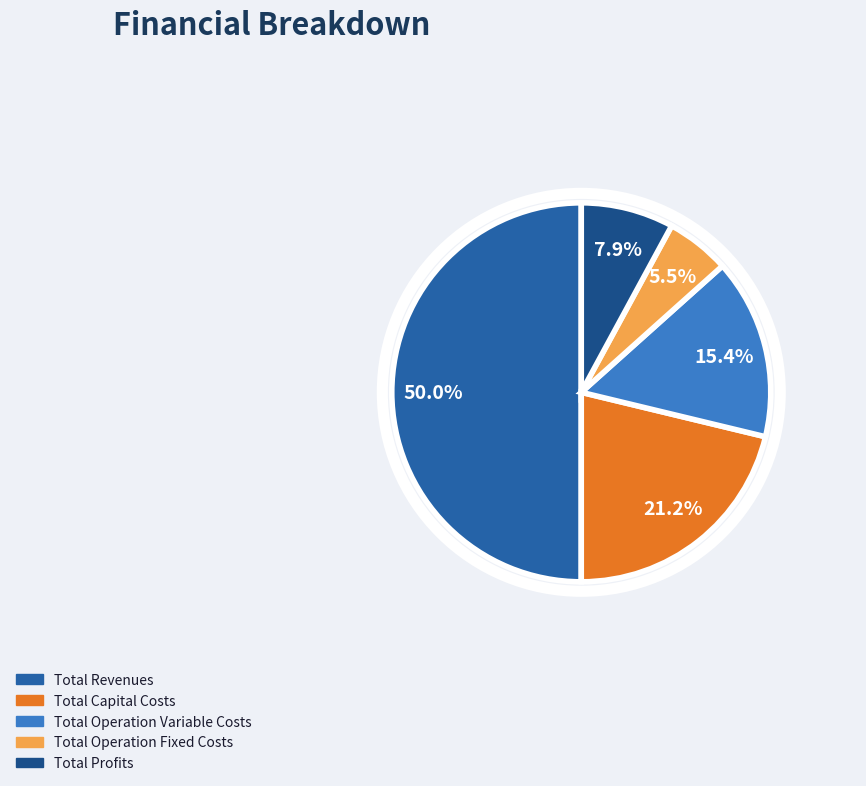

What percentage is the Total Revenues slice, to the nearest percent?

50%